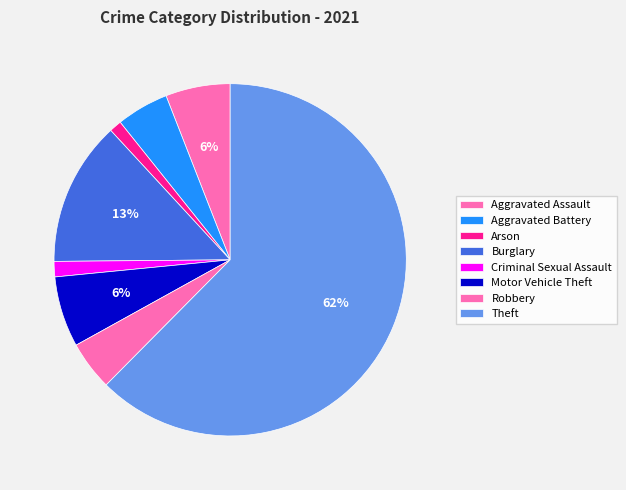

How many segments does this pie chart have?

8